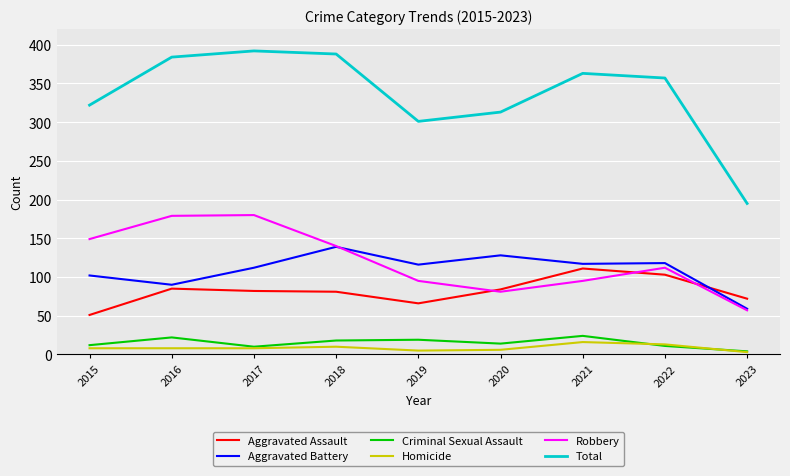

The value of Robbery at 2017 is 242. True or false?

False